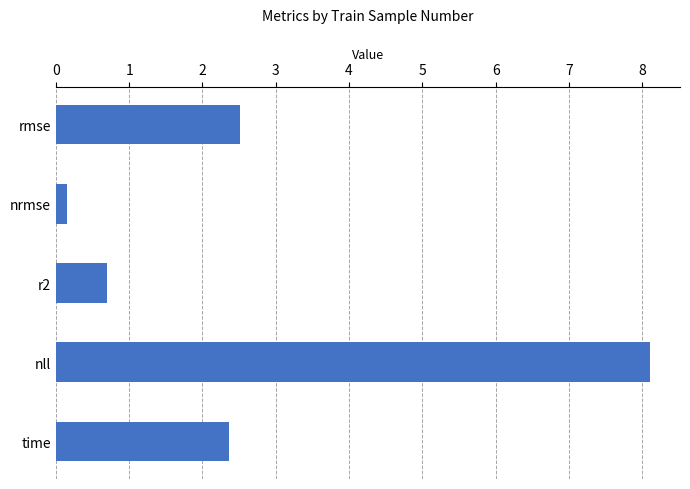

Read the value at r2.

0.7